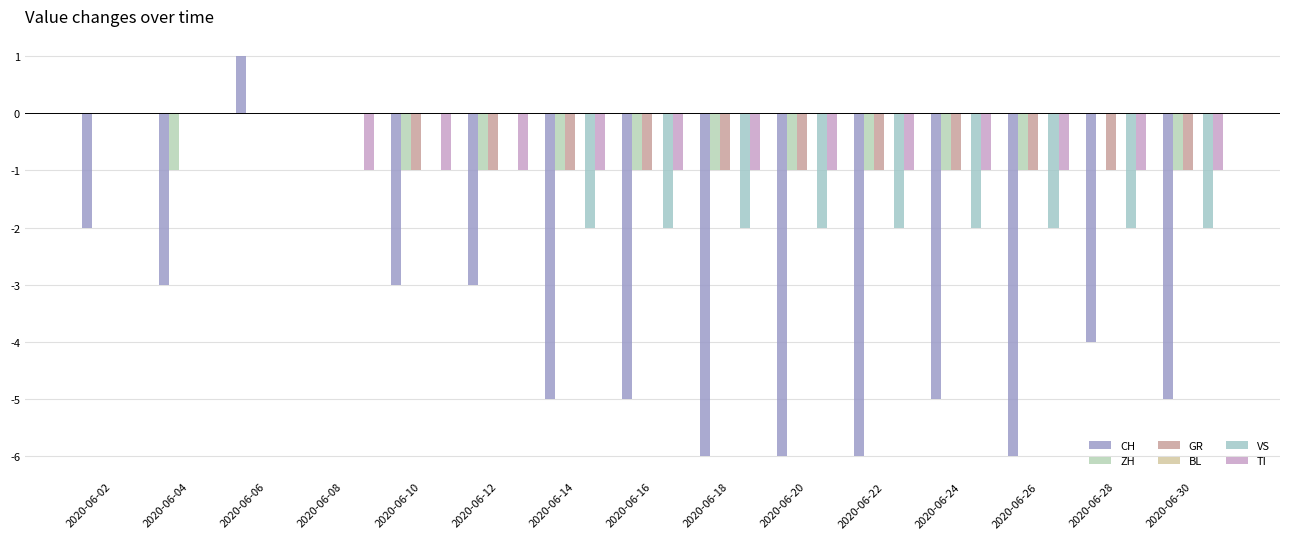

How many groups of bars are there?

15